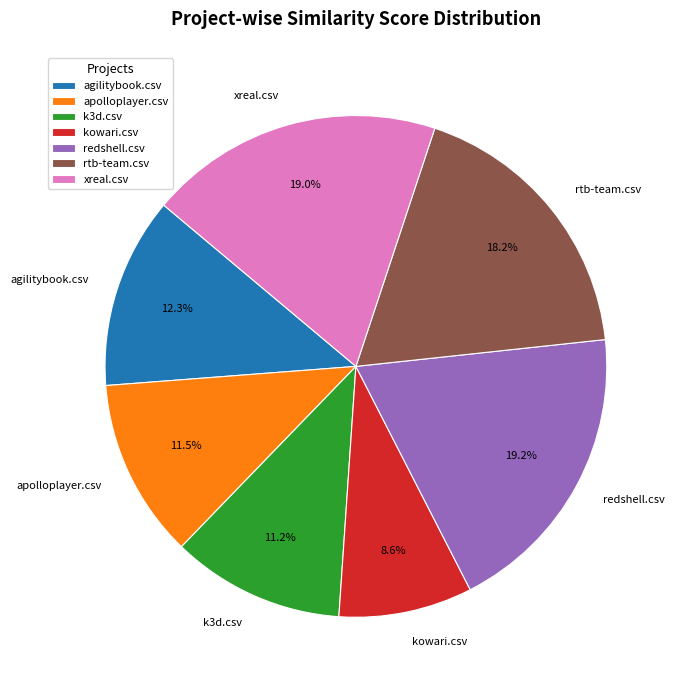

How many slices are in this pie chart?

7